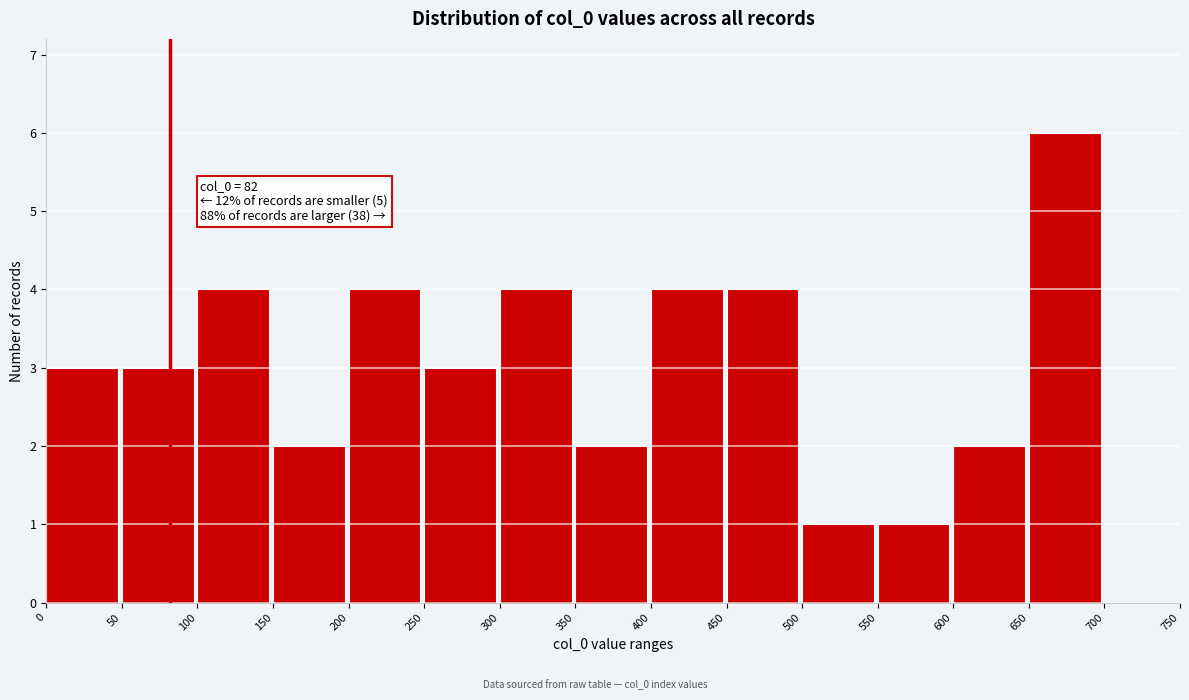

Over which range of the x-axis is the bar tallest?

650 to 700